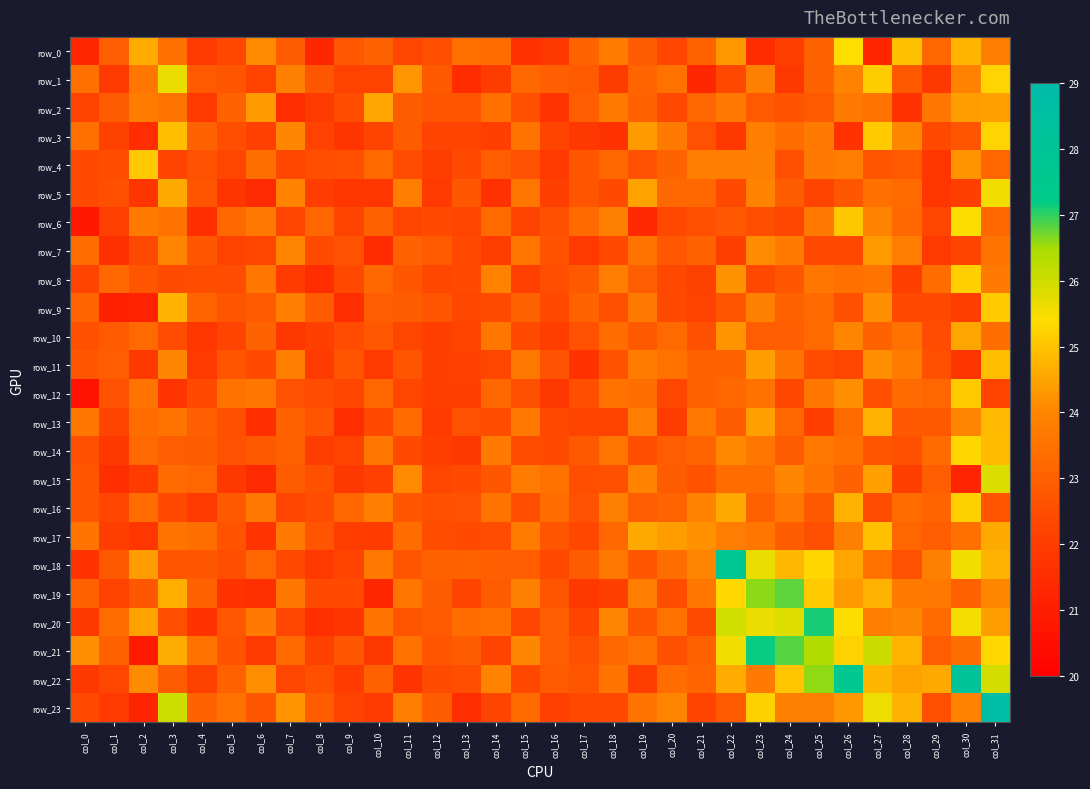

What is the greatest value displayed?

28.8